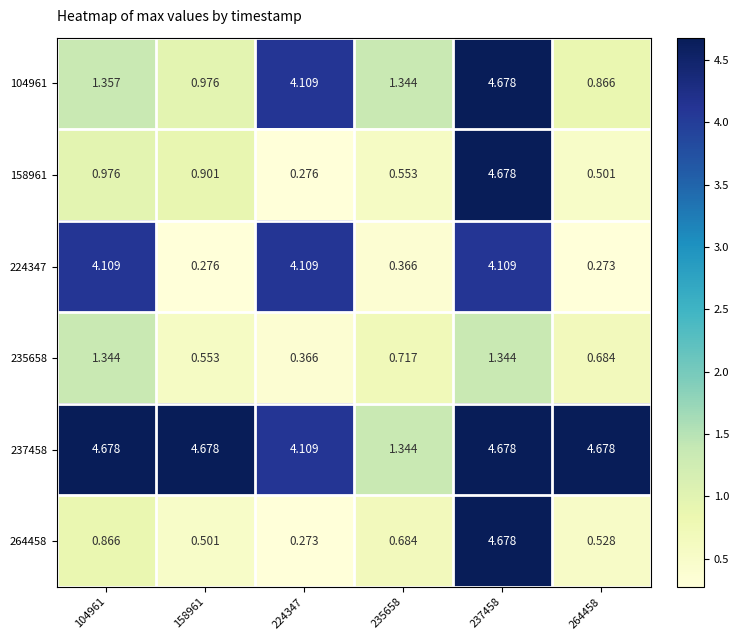

At how many categories does at least one series exceed 4?

5